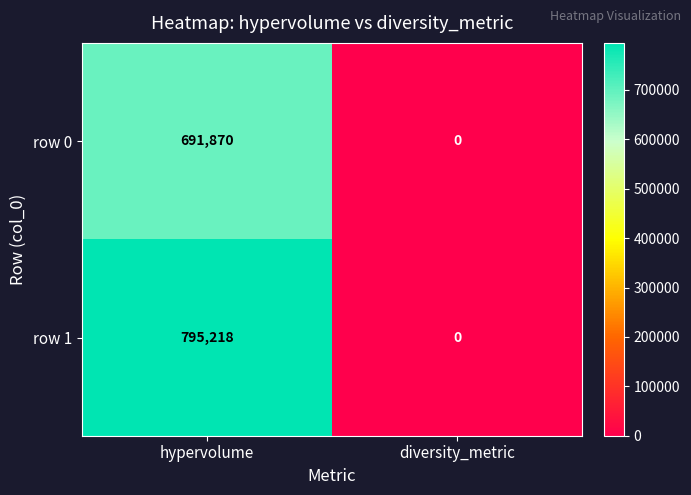

Between hypervolume and diversity_metric, which series saw the biggest shift?

row 1